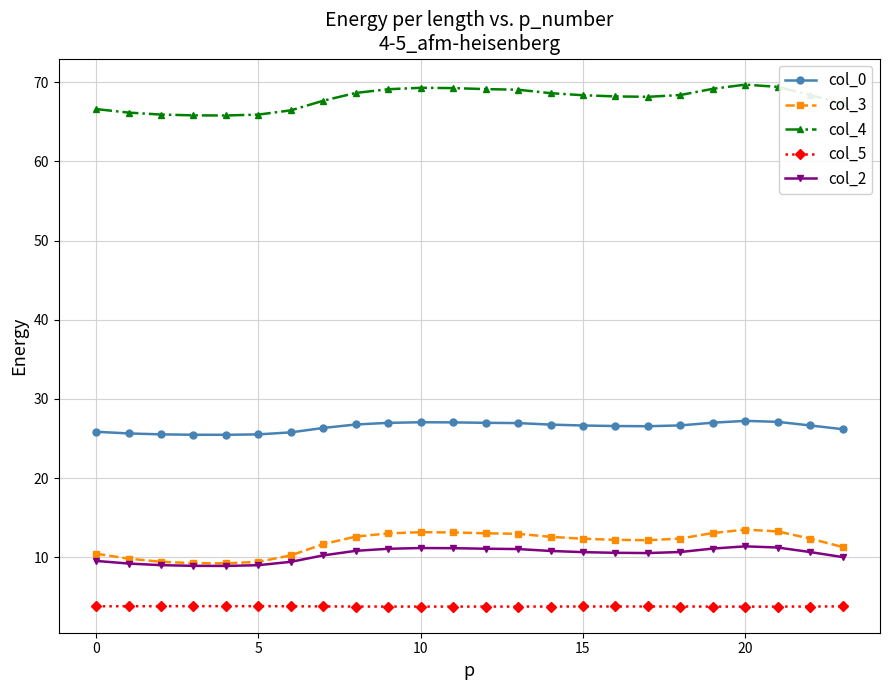

At how many categories does at least one series exceed 35?

24